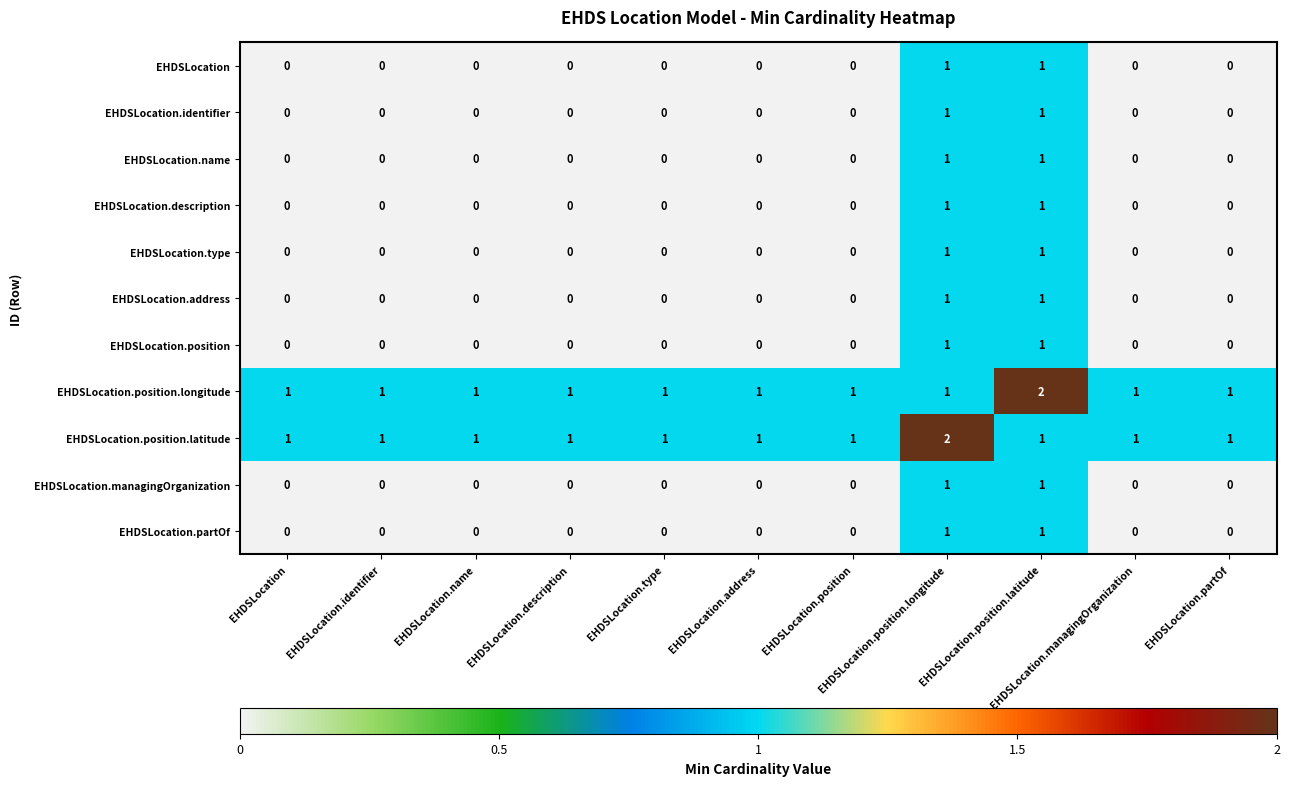

At how many categories does at least one series exceed 0?

11